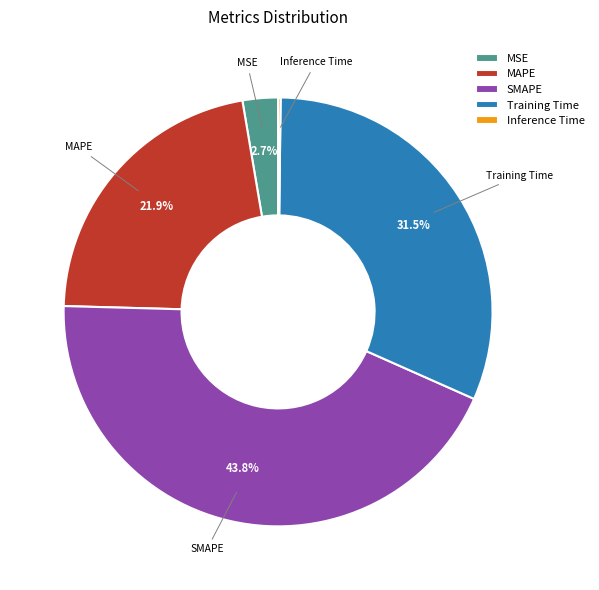

Is there a majority slice in this chart?

No